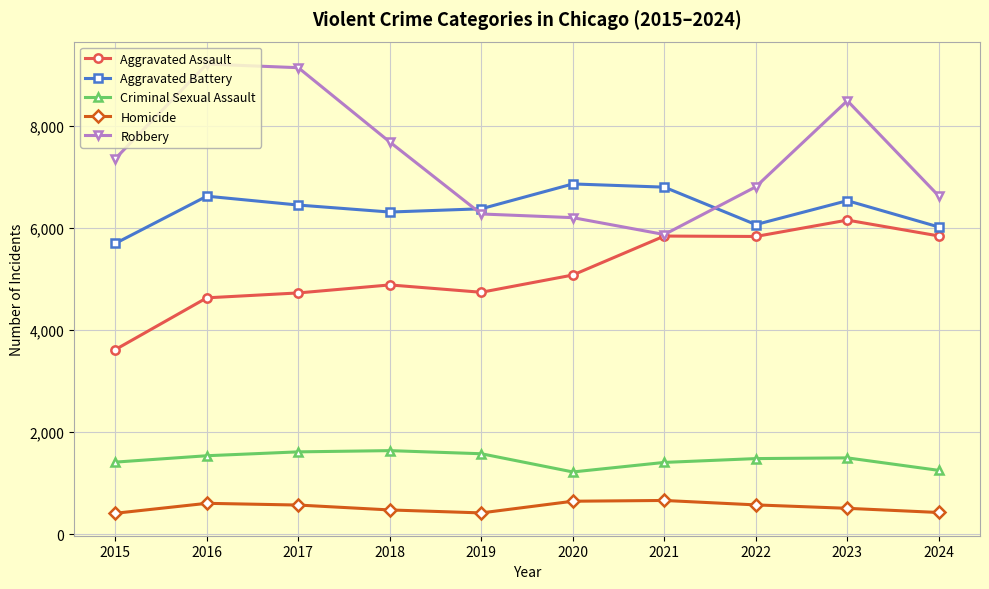

What is the lowest value of the Homicide series?

411